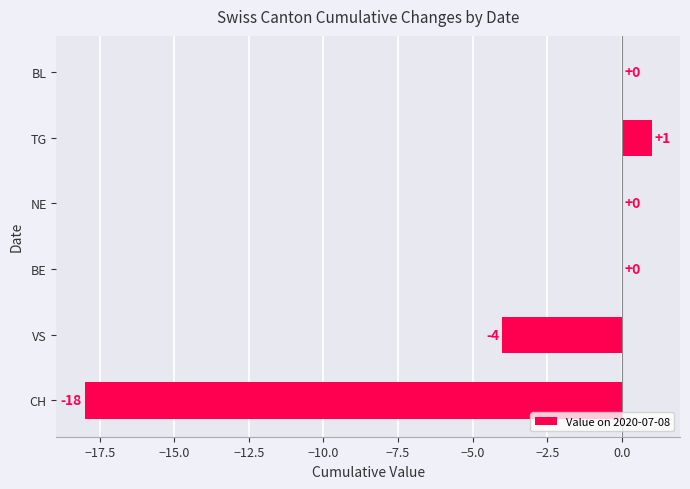

Are the bars grouped side by side (vs. stacked)?

No